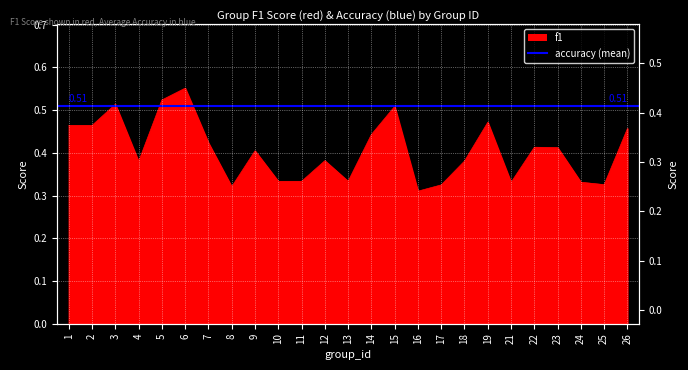

Rank the categories by value from highest to lowest.

6, 5, 3, 15, 19, 1, 2, 26, 14, 7, 22, 23, 9, 12, 18, 4, 10, 11, 13, 24, 21, 25, 17, 8, 16